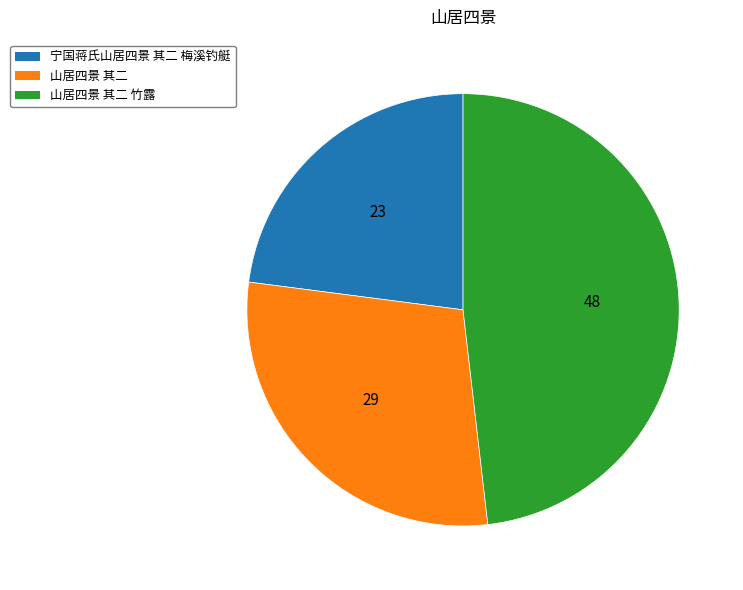

Is there a majority slice in this chart?

No